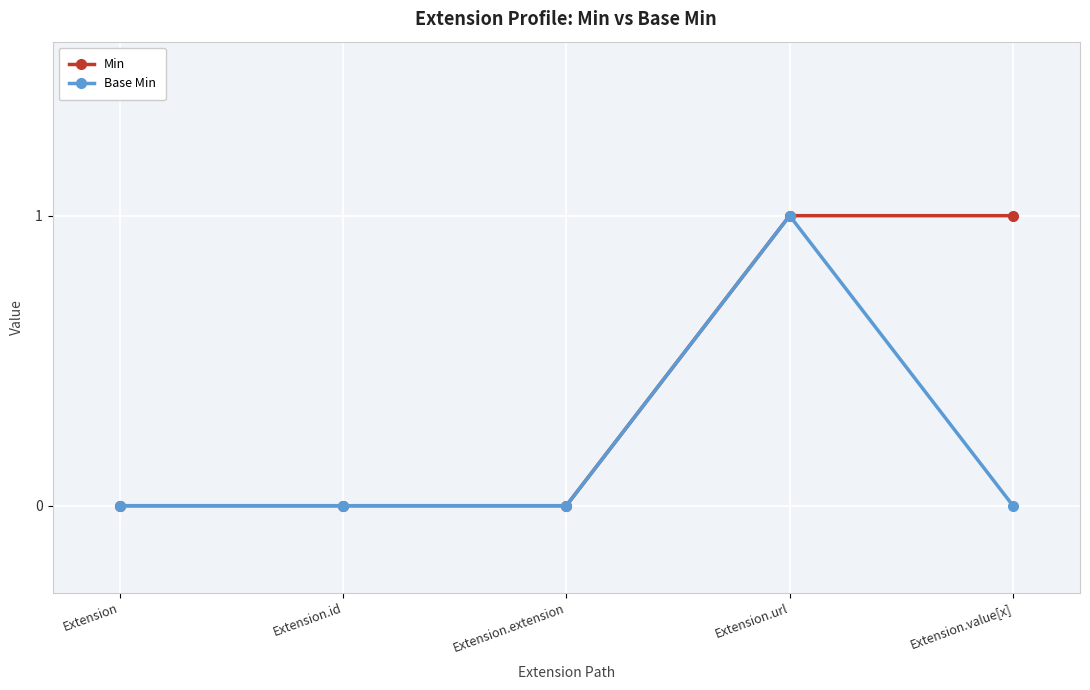

What is the greatest value displayed?

1